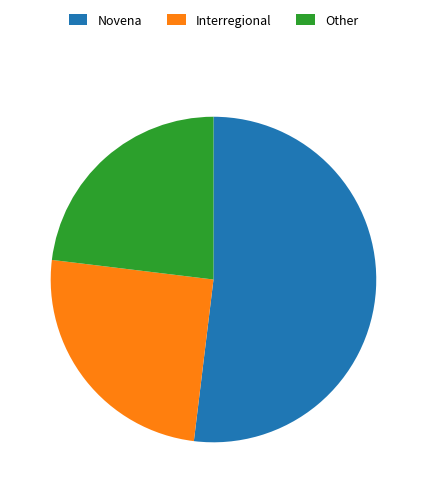

What is the ratio of the value at Other to the value at Interregional?

0.9